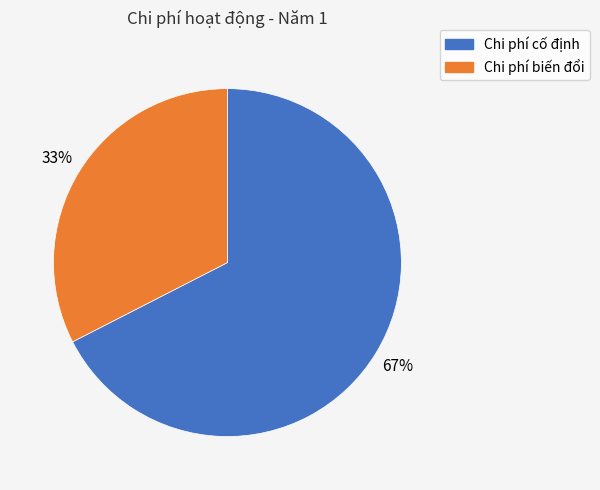

Between Chi phí biến đổi and Chi phí cố định, which is larger?

Chi phí cố định